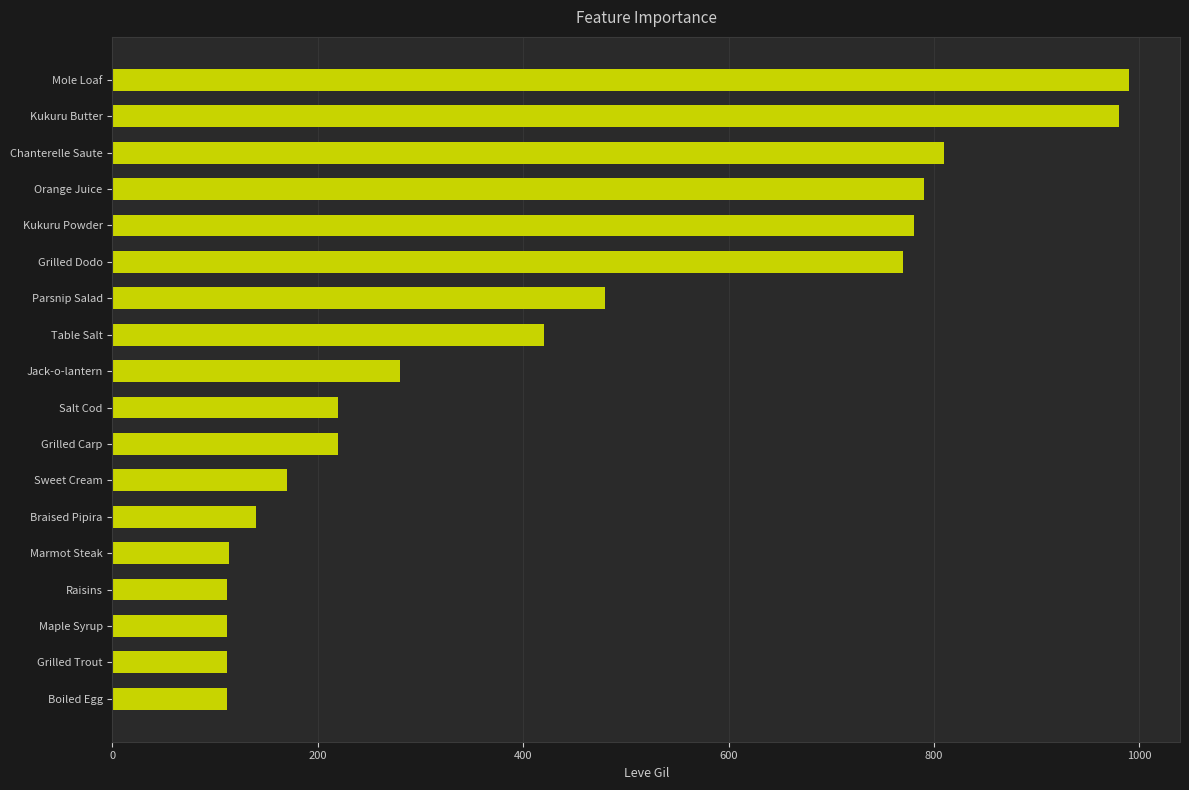

What is the ratio of the value at Orange Juice to the value at Kukuru Powder?

1.0